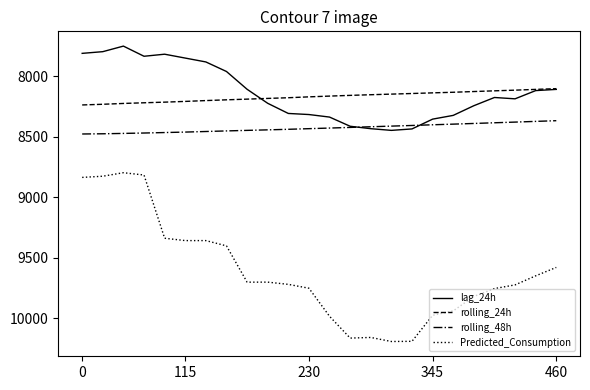

Which series has the largest total across all categories?

Predicted_Consumption